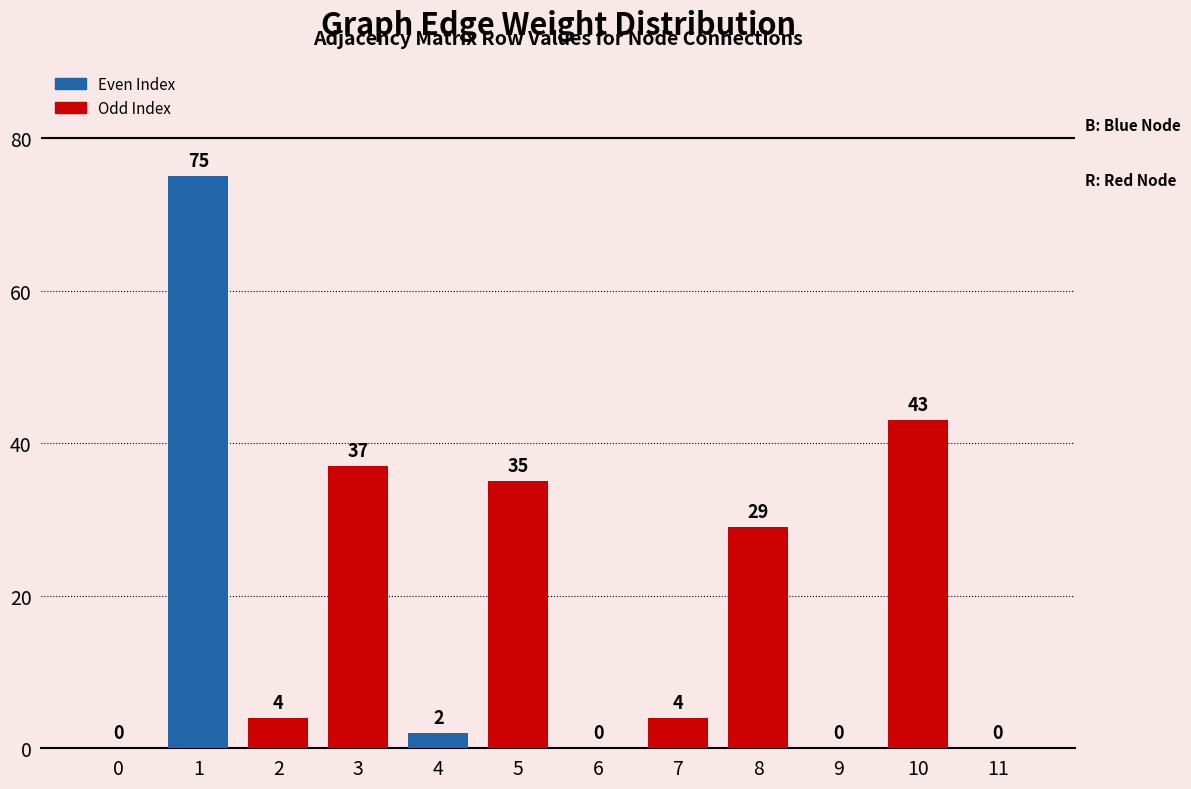

What is the greatest value displayed?

75